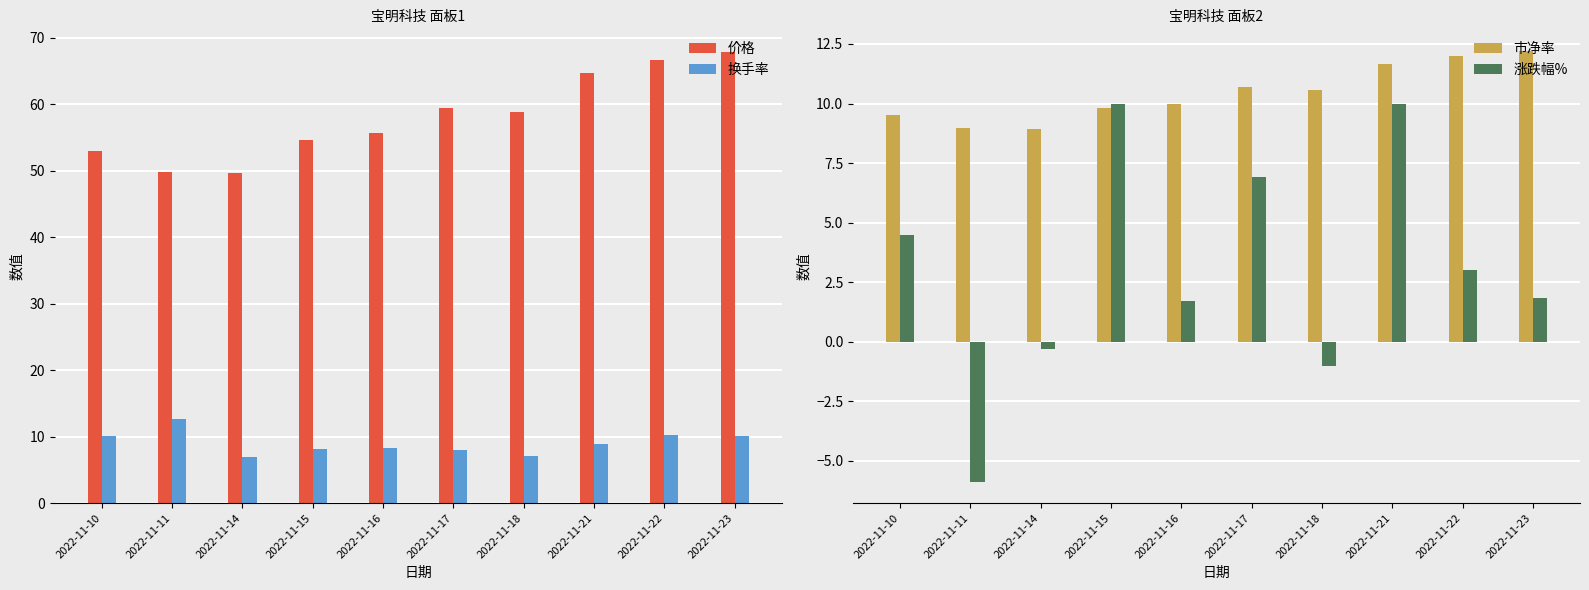

Is the value of 价格 at 2022-11-17 greater than the value of 市净率 at 2022-11-15?

Yes